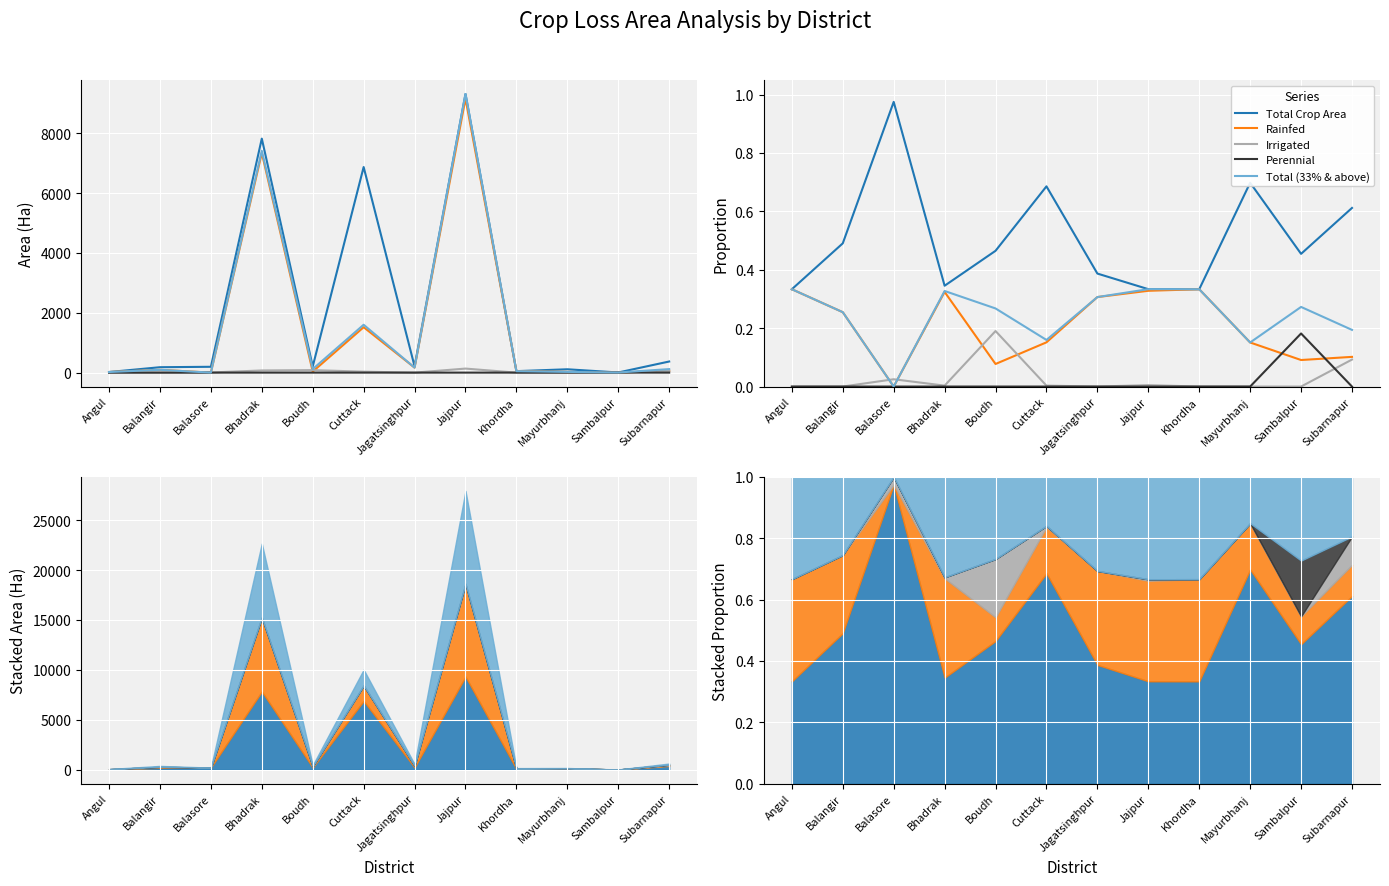

What are all the series names shown in the legend?

Total Crop Area, Rainfed, Irrigated, Perennial, Total (33% & above)